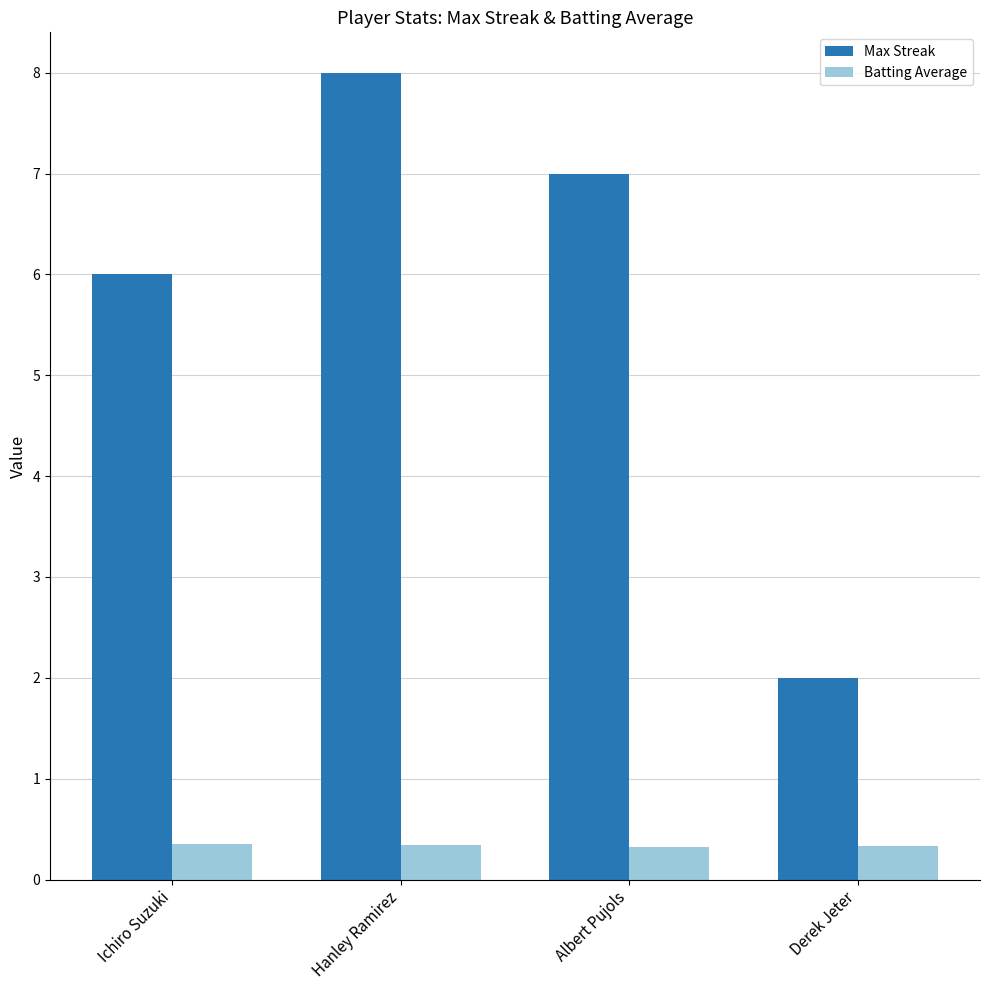

Does the chart contain any negative values?

No